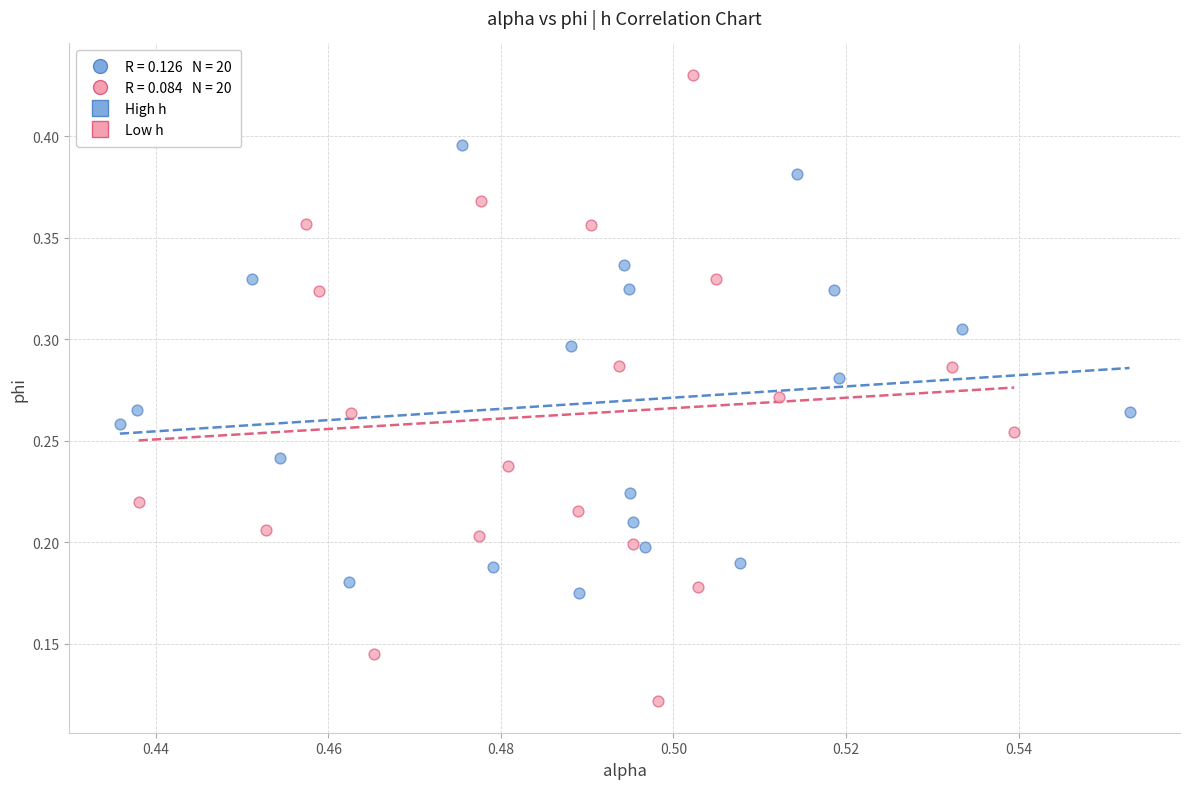

Which series reaches the maximum Y coordinate?

Low h